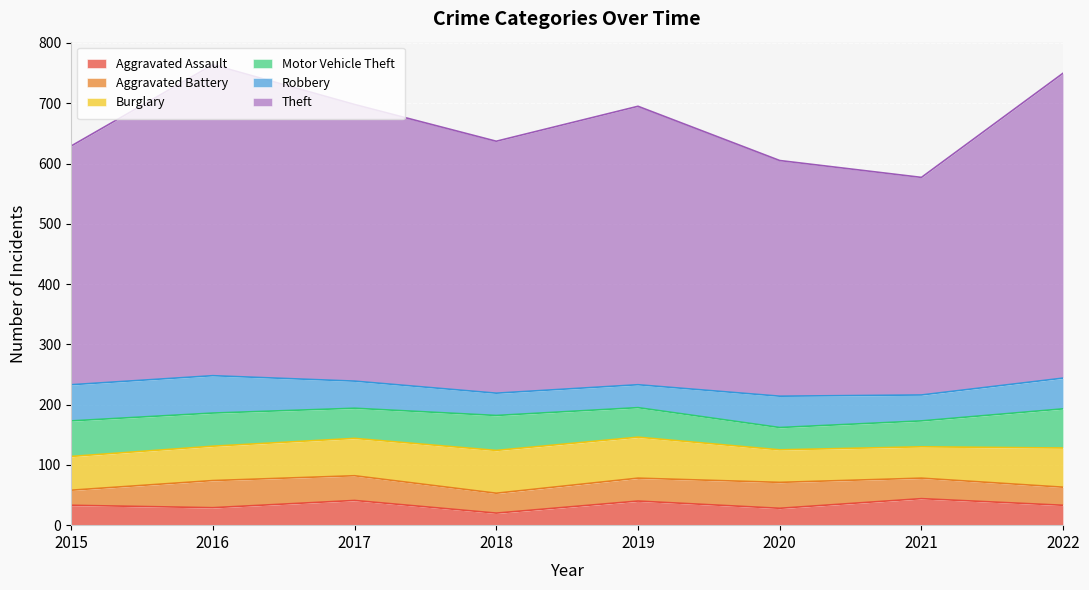

Reading left to right, what are all the values shown in this chart?

Aggravated Assault: 2015=33	2016=29	2017=41	2018=20	2019=40	2020=28	2021=44	2022=33
Aggravated Battery: 2015=25	2016=45	2017=41	2018=33	2019=38	2020=43	2021=34	2022=30
Burglary: 2015=56	2016=57	2017=62	2018=71	2019=68	2020=54	2021=52	2022=65
Motor Vehicle Theft: 2015=59	2016=55	2017=50	2018=58	2019=49	2020=37	2021=43	2022=65
Robbery: 2015=60	2016=62	2017=45	2018=37	2019=38	2020=52	2021=43	2022=51
Theft: 2015=396	2016=516	2017=459	2018=418	2019=462	2020=391	2021=361	2022=506